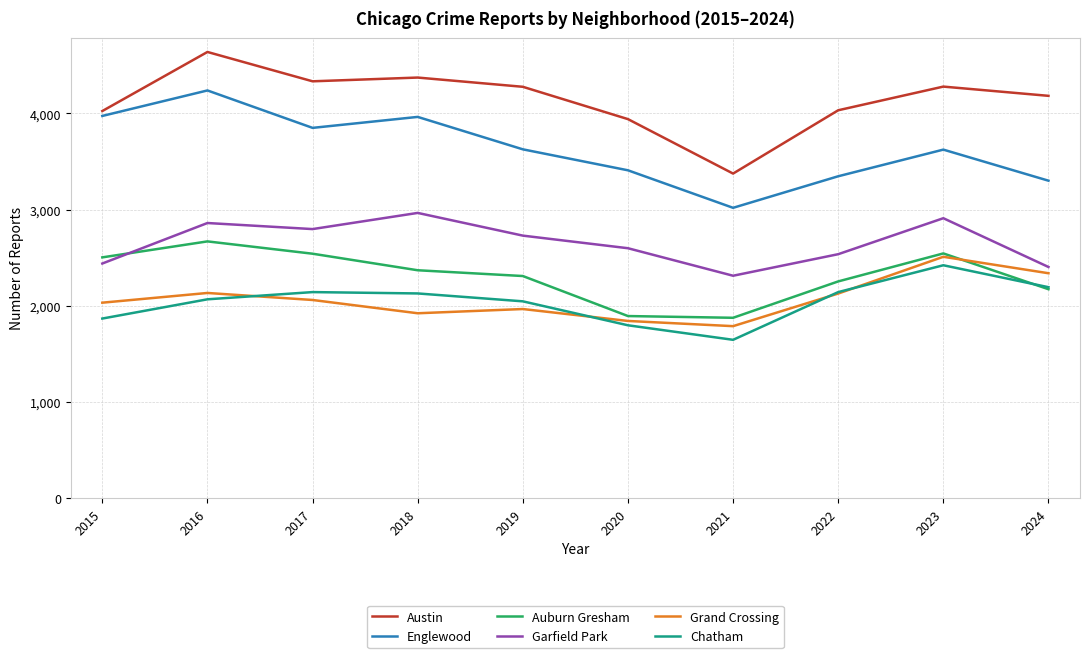

In Austin, how many points are lower than both neighbors (excluding endpoints)?

2